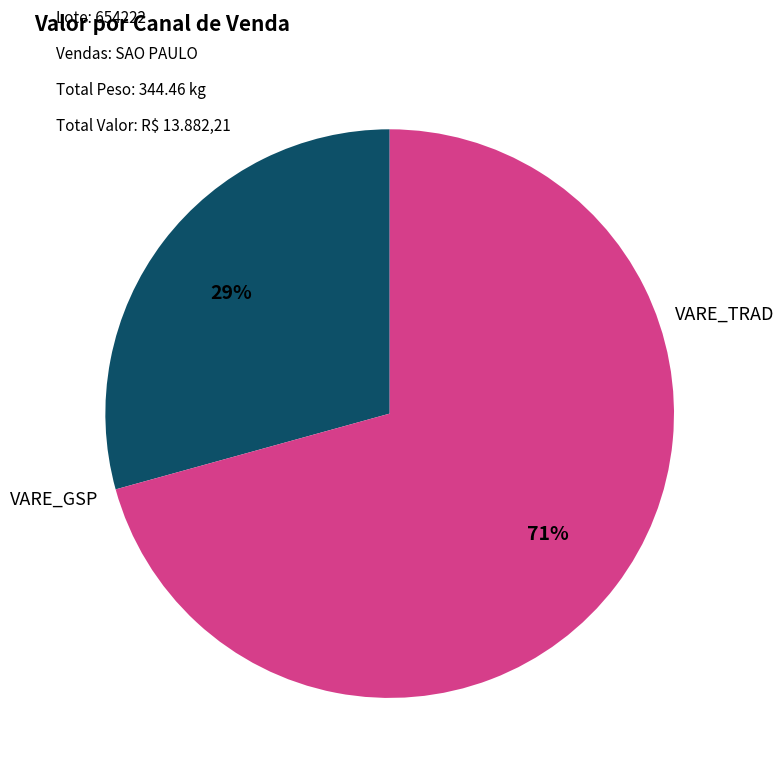

To the nearest percent, what is the average slice percentage?

50%